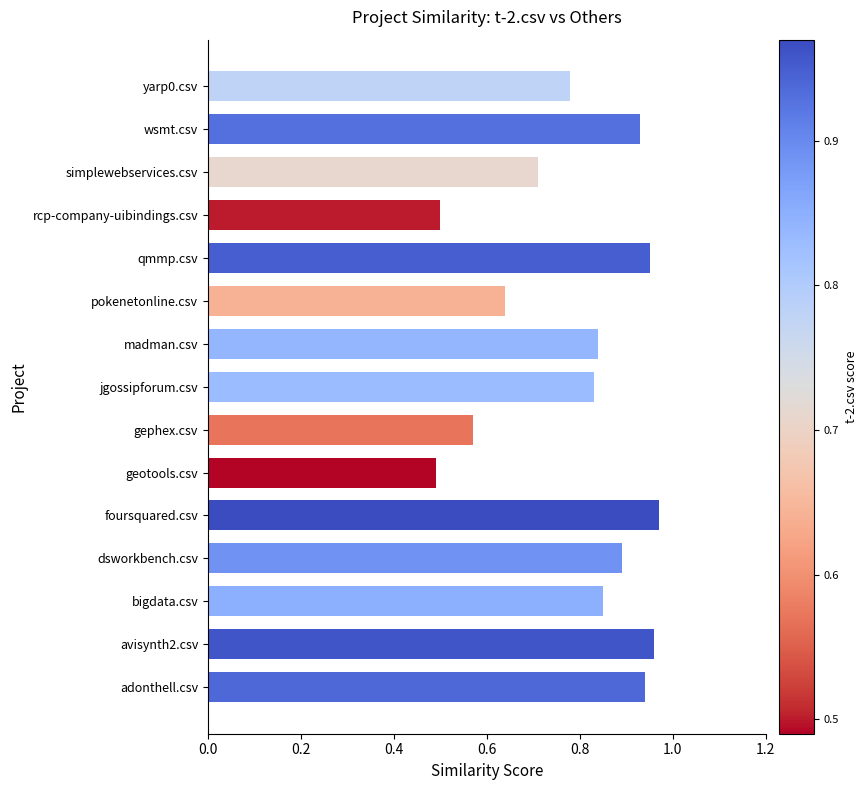

True or false: the data shows 1.2 at bigdata.csv.

False